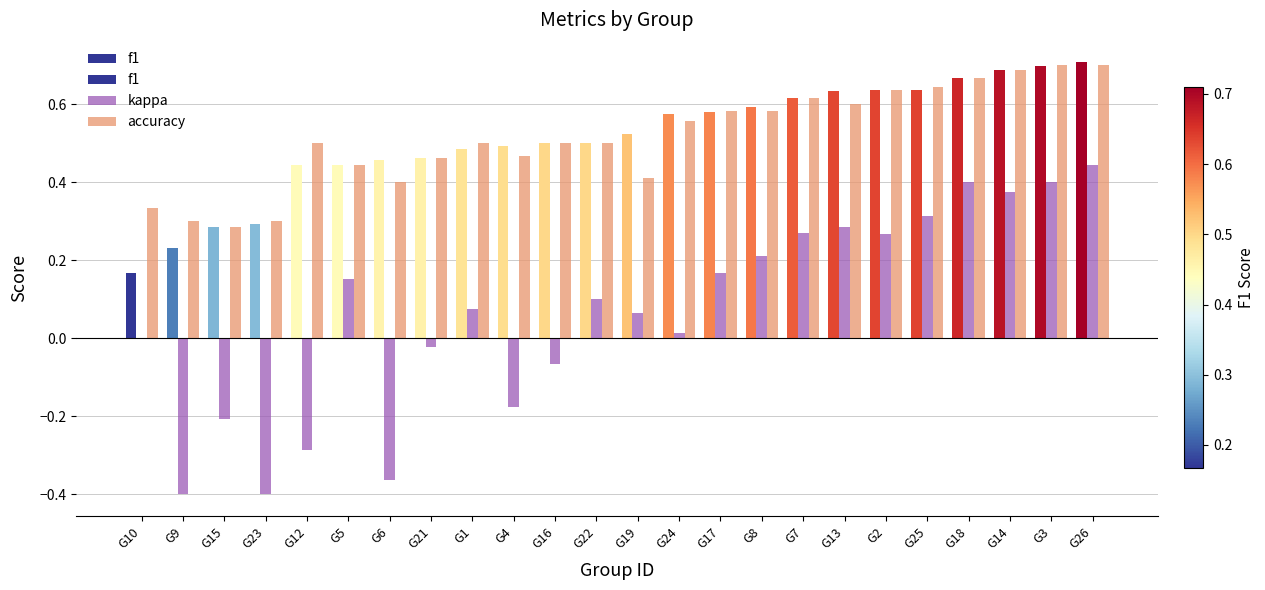

At which category is the sum across all series the highest?

G26